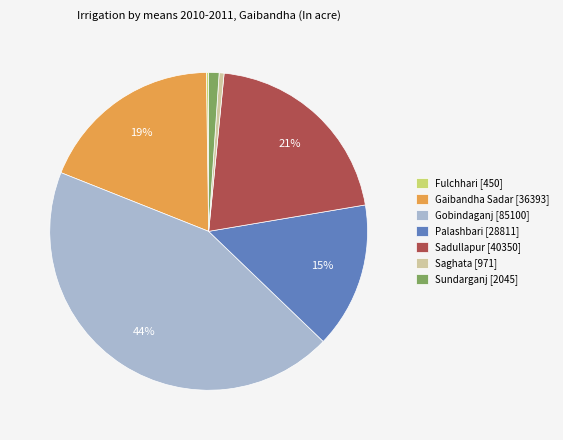

Approximately how many times larger is the value at Gaibandha Sadar compared to Sadullapur?

0.9